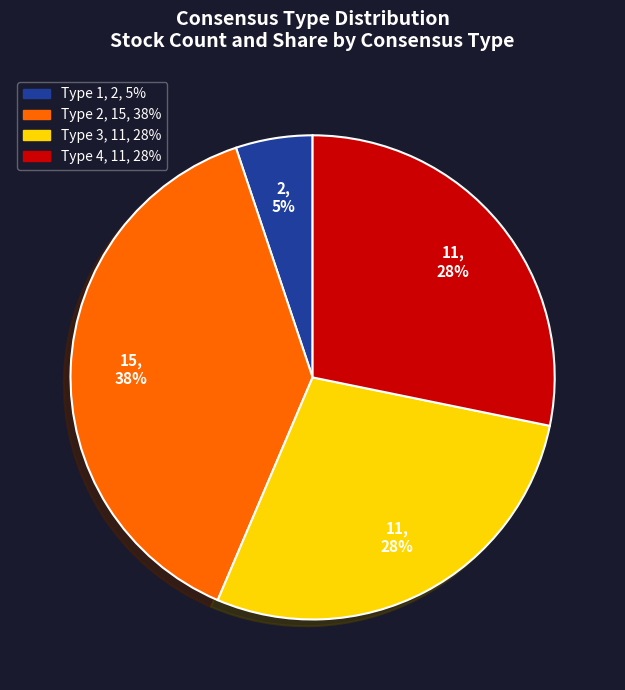

Is there a majority slice in this chart?

No